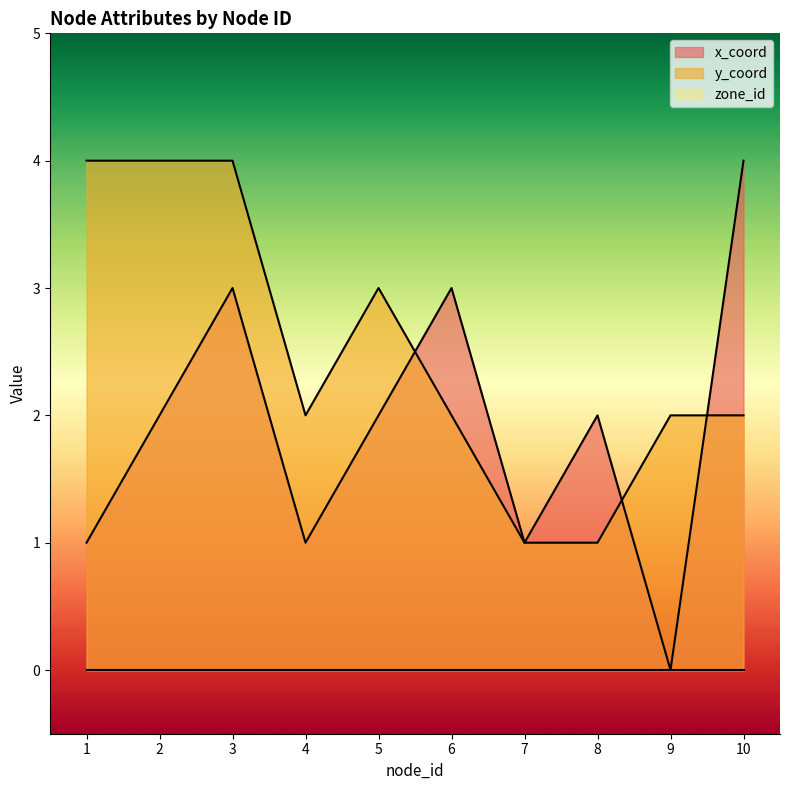

Is it true that y_coord equals 1 at 8?

True